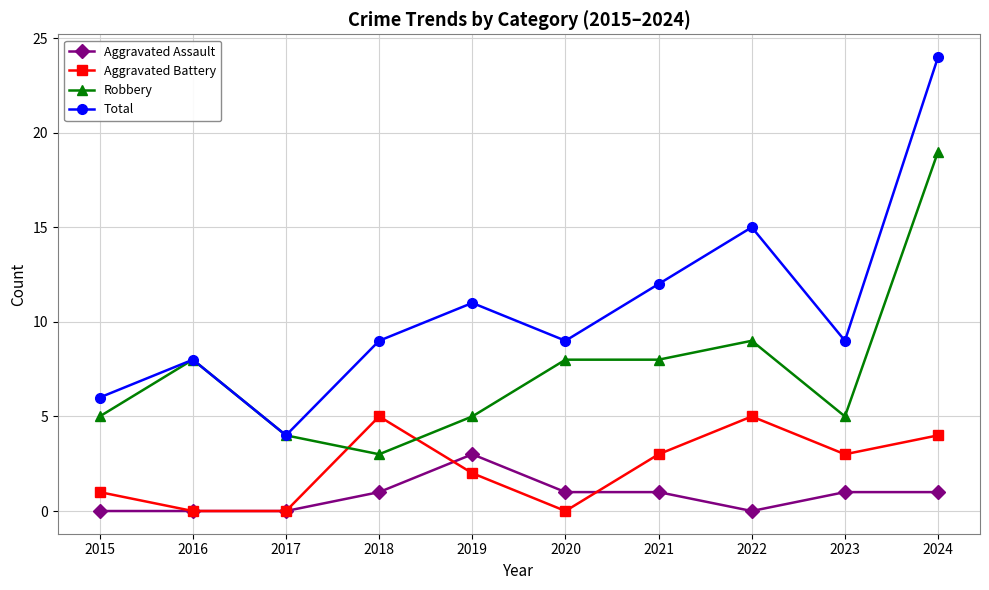

True or false: Total has a value of 15 at 2022.

True